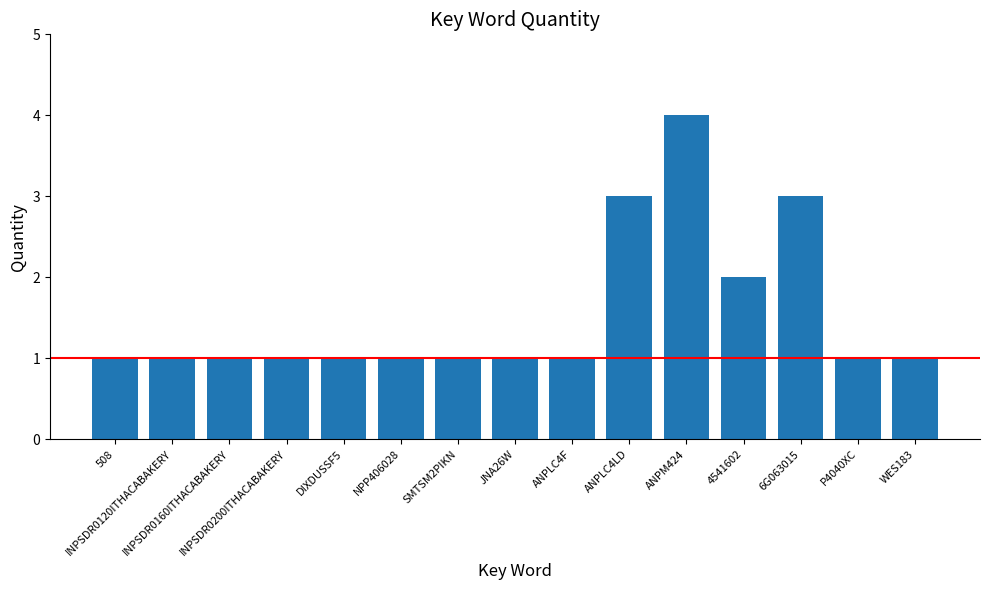

What is the greatest value displayed?

4